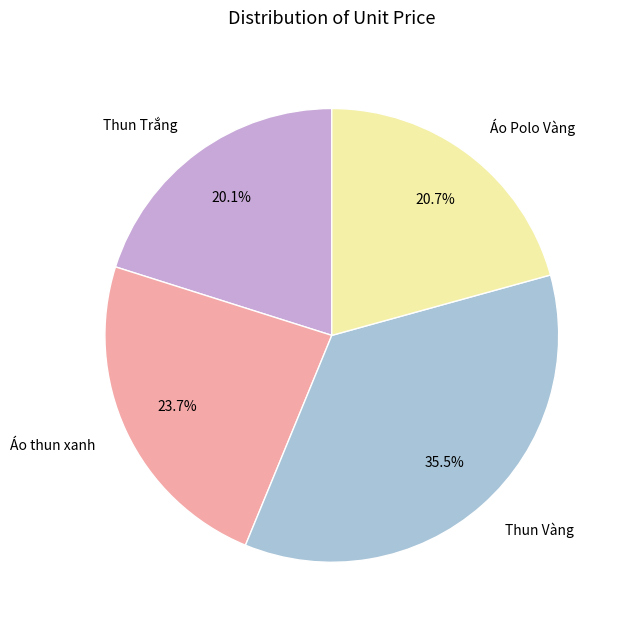

How many segments does this pie chart have?

4